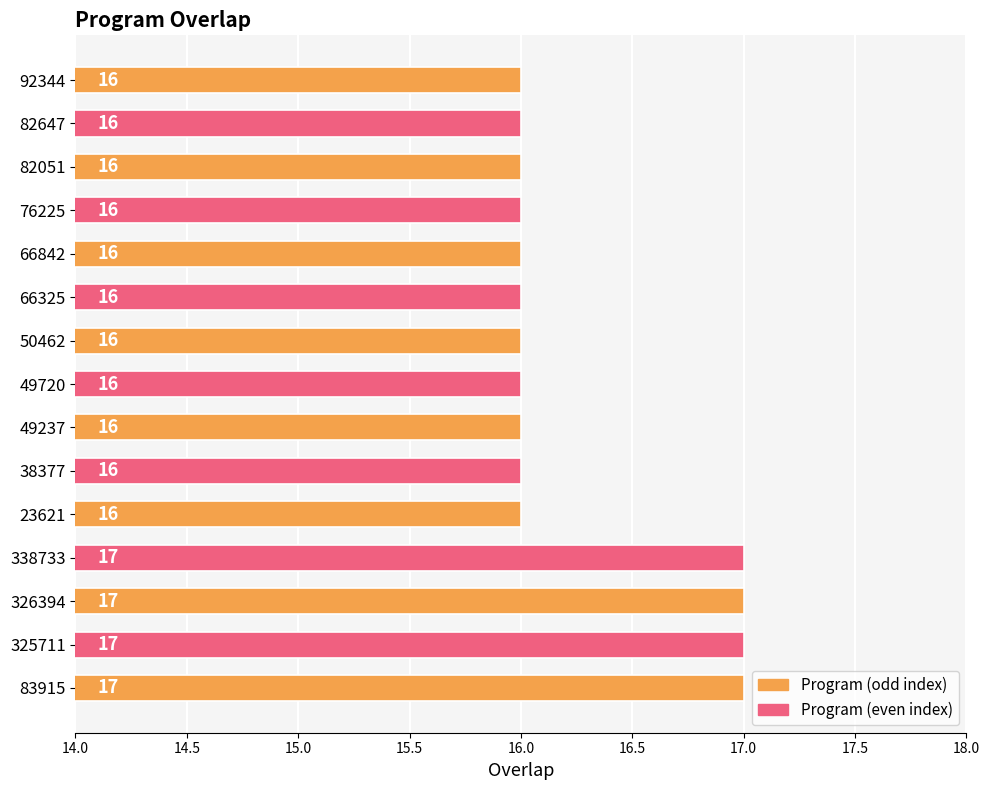

What is the ratio of the value at 83915 to the value at 82051?

1.1